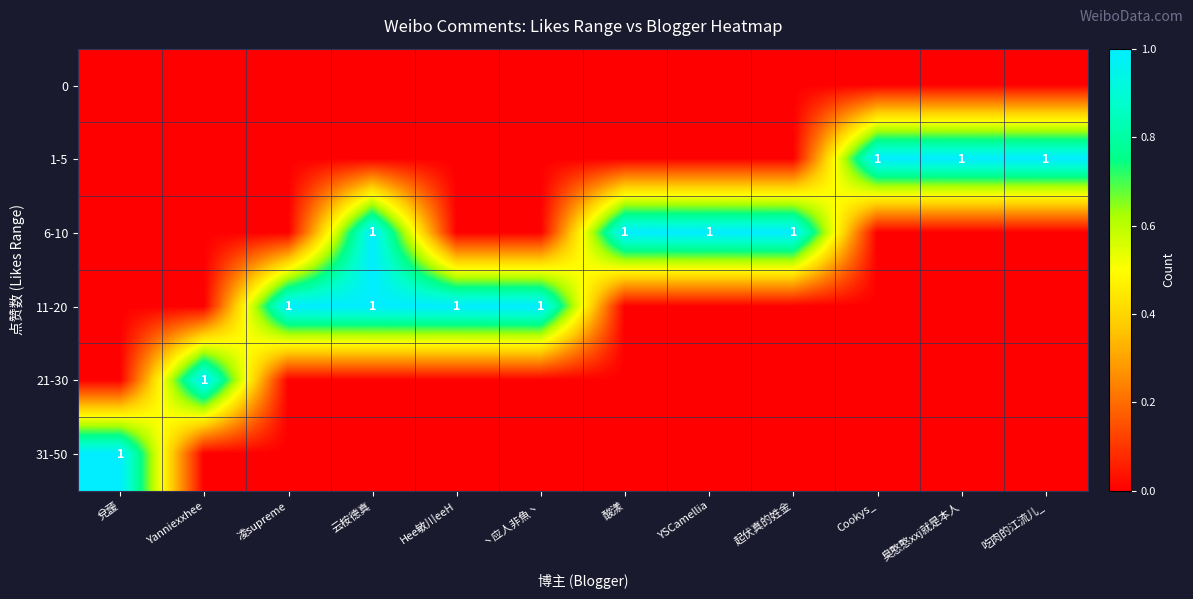

Which category has the highest value across all series?

Cookys_